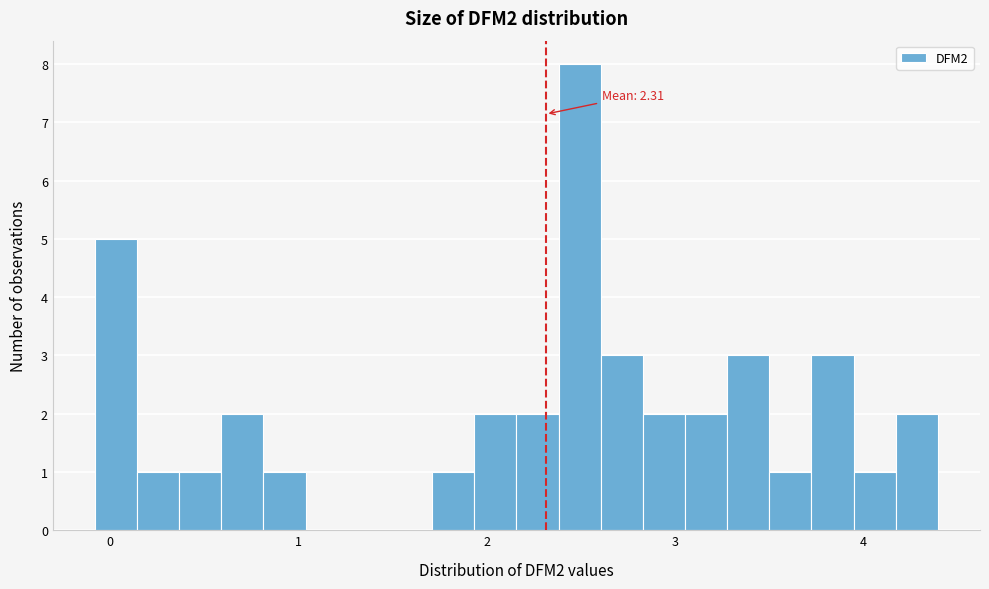

Read against the x-axis, roughly where is the centre of the tallest bar?

2.5